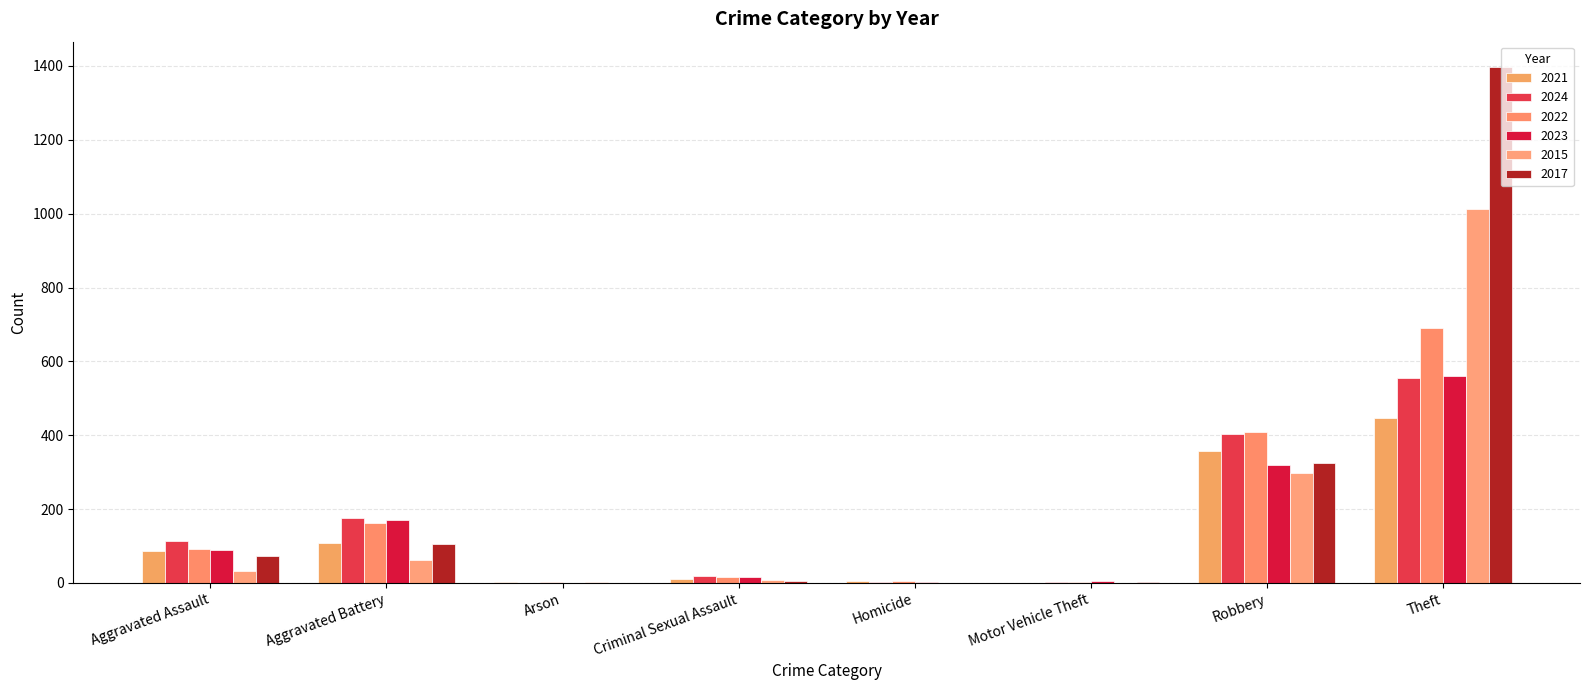

At which category is the sum across all series the highest?

Theft